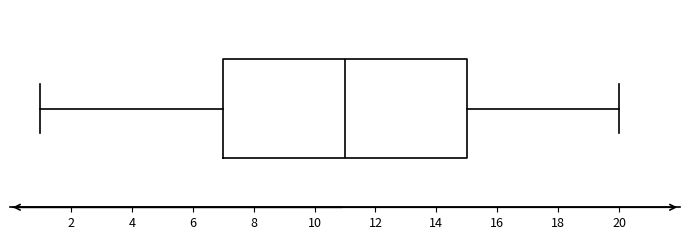

Read this box plot against the x-axis: the position of the median line, the range covered by the box, and the ends of both whiskers. The values are not printed on the chart, so give them approximately, as read against the axis.

median 11, box 7 to 15, whiskers 1 to 20